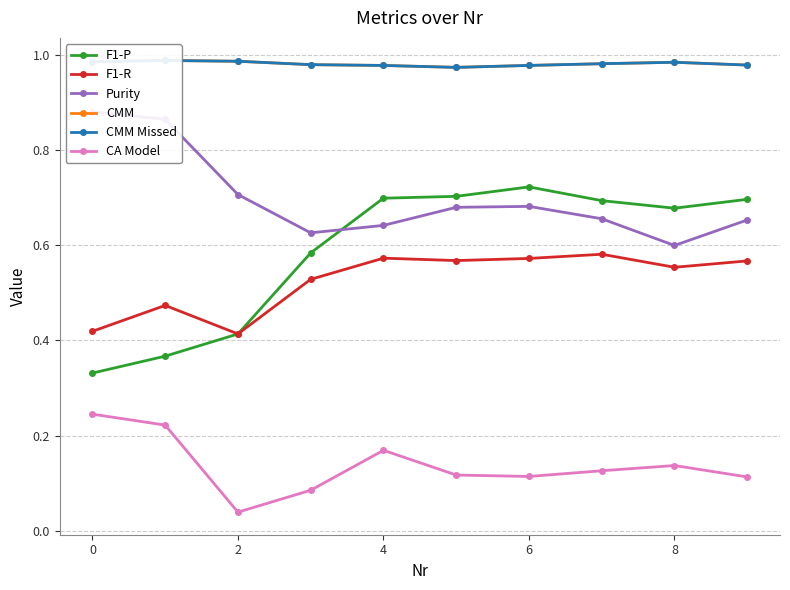

Count the CA Model values in the range 0 to 1.

10